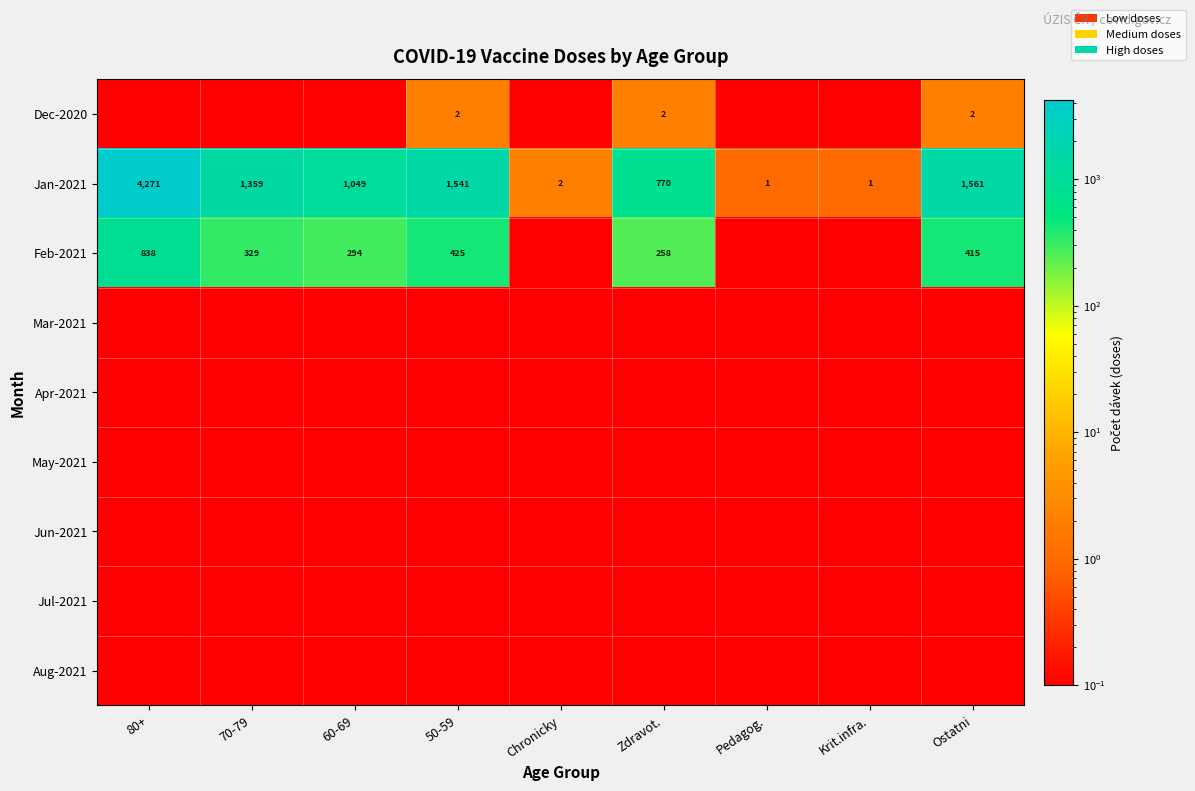

The value of Feb-2021 at Zdravot. is 258.0. True or false?

True